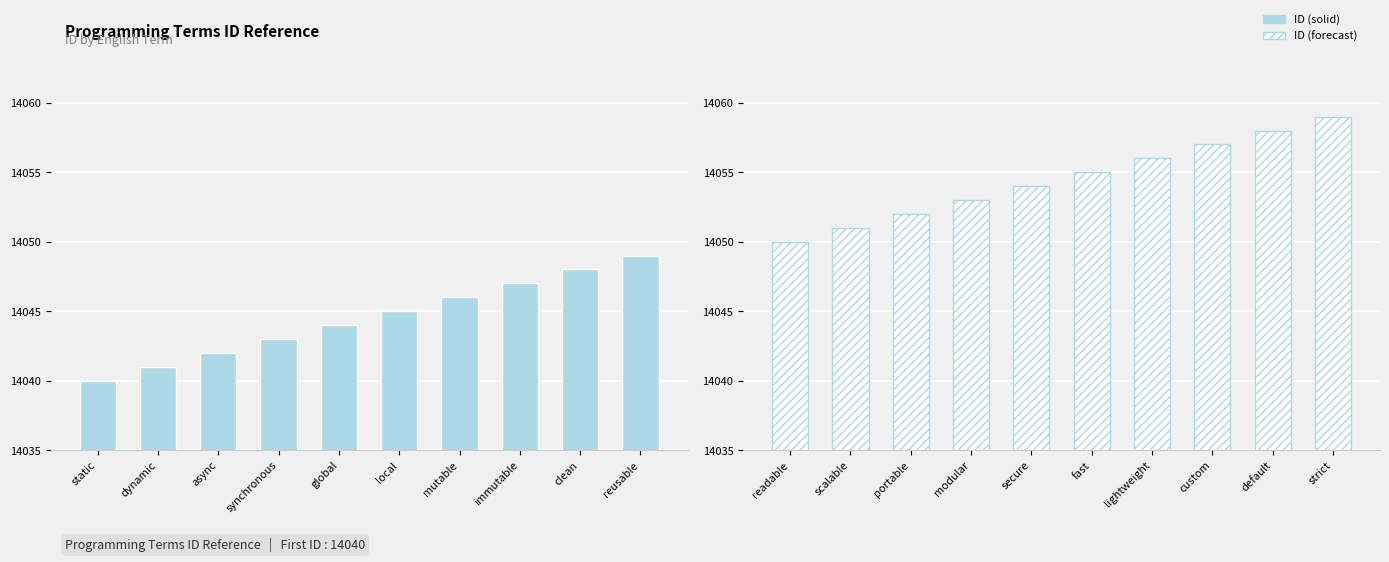

What are all the series names shown in the legend?

ID (solid), ID (forecast)